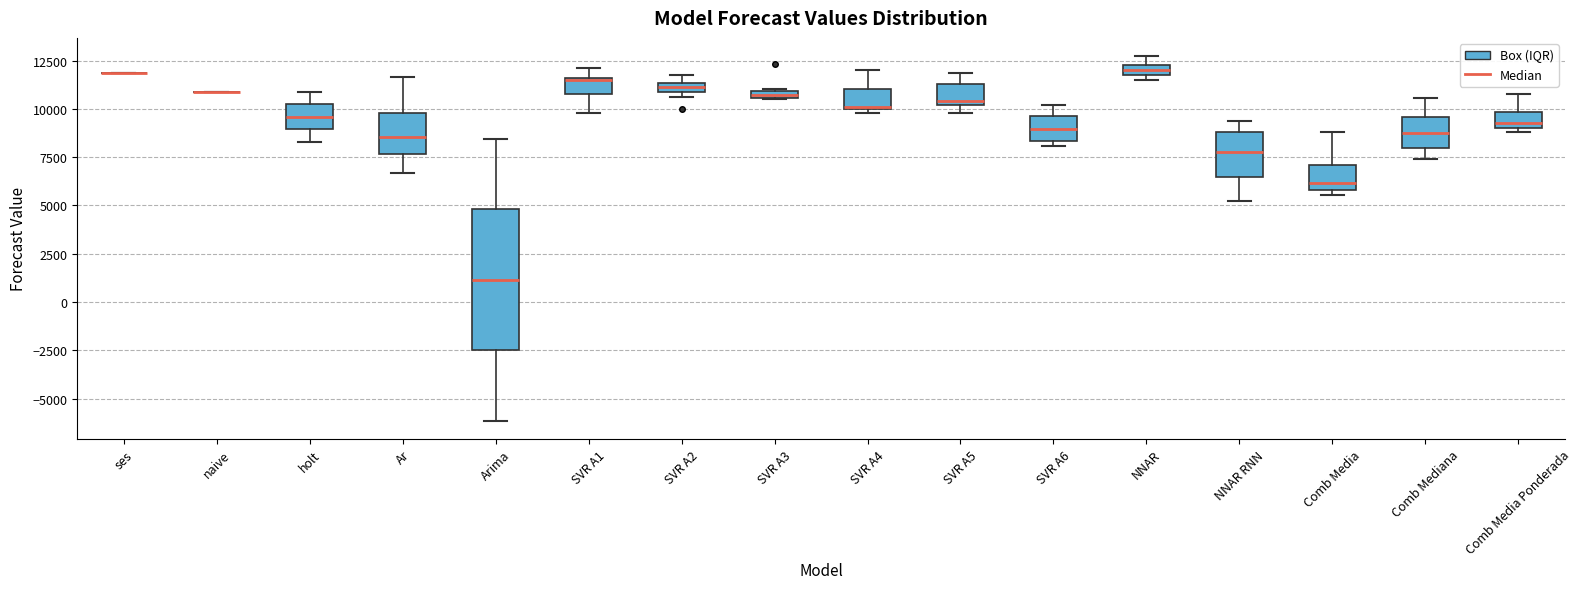

Comparing the boxes themselves (not the whiskers), which one is the tallest?

Arima